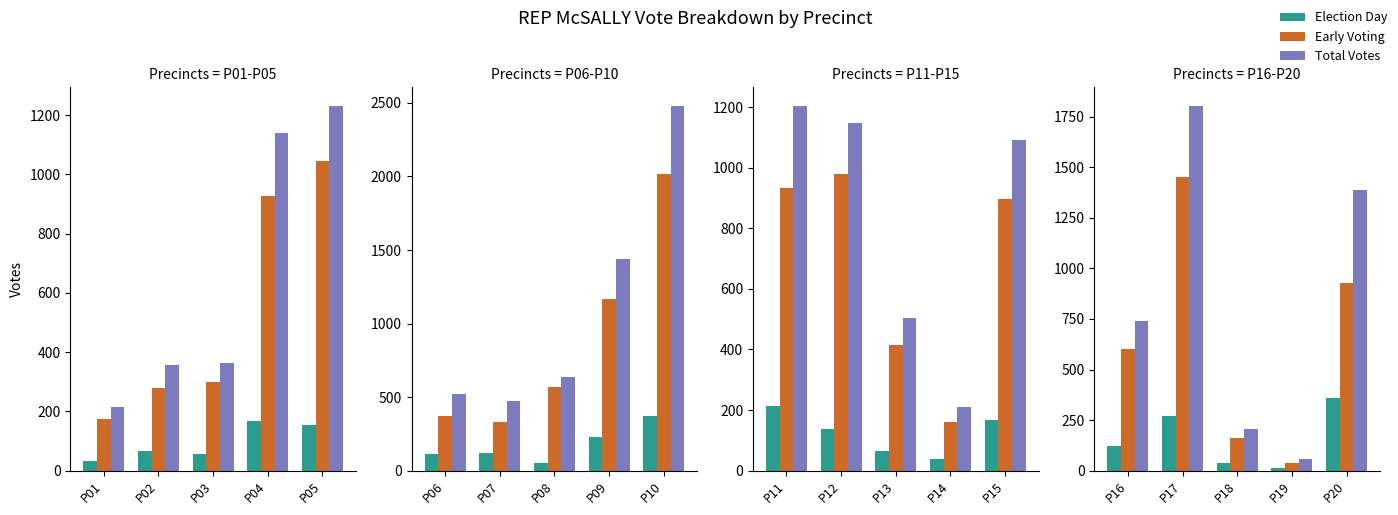

The value of Election Day at P01 is 183. True or false?

False